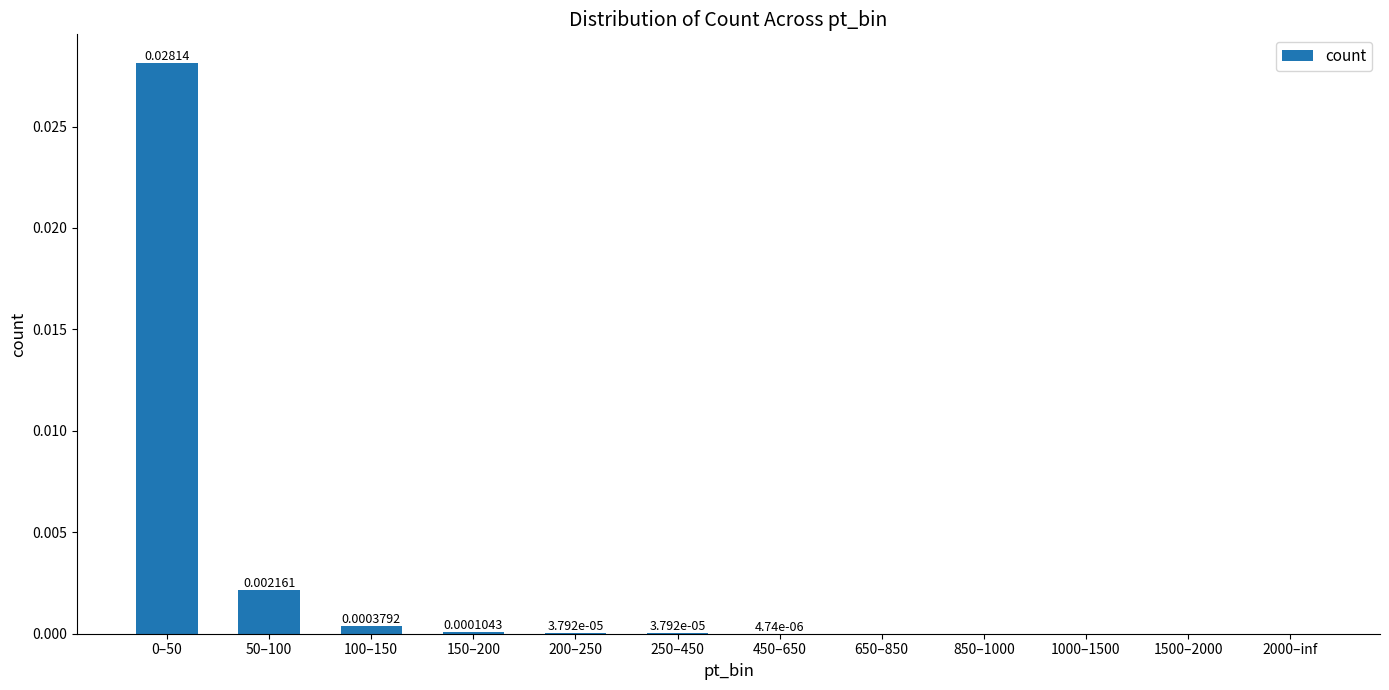

Which has a higher value, 250–450 or 1000–1500?

250–450